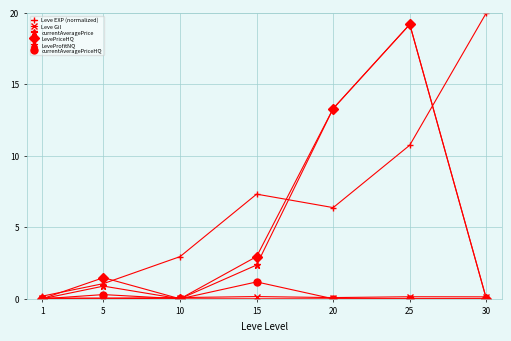

What is the greatest value displayed?

20.0